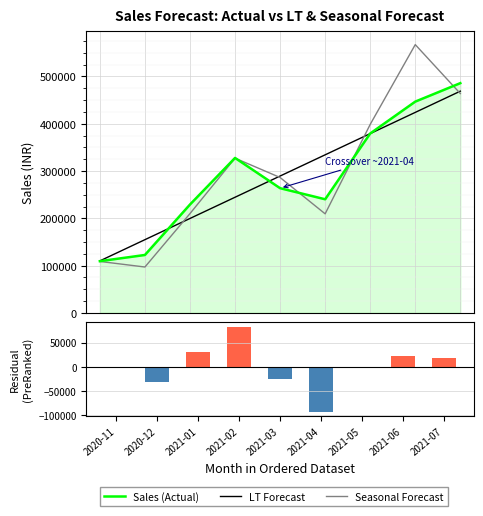

At which label is Seasonal Forecast closest to 332179?

2021-02